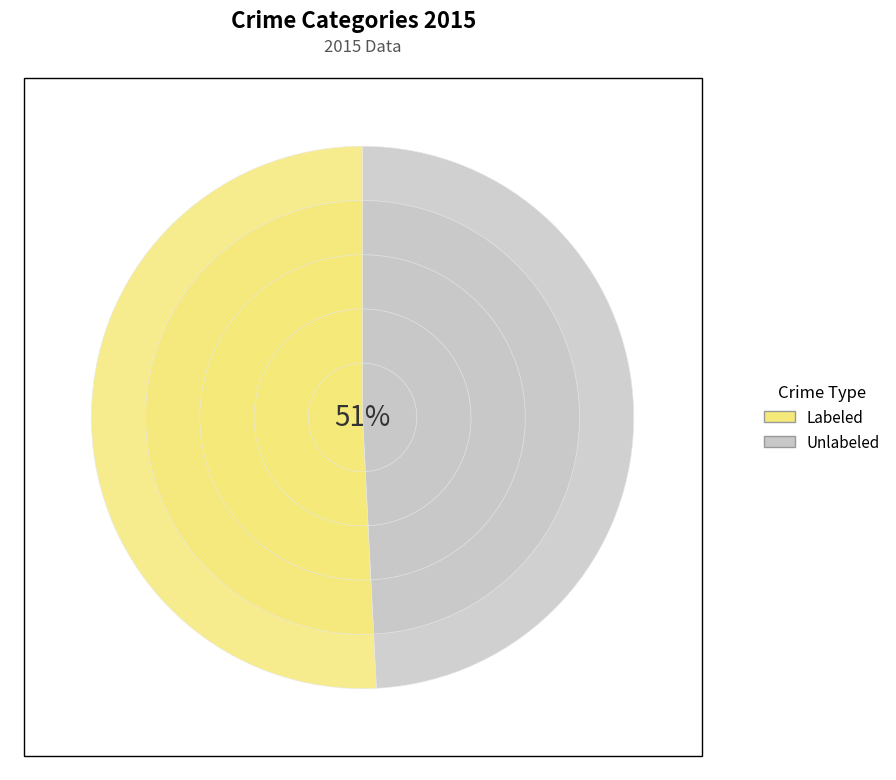

Does Aggravated Battery account for over 50% of the chart?

No